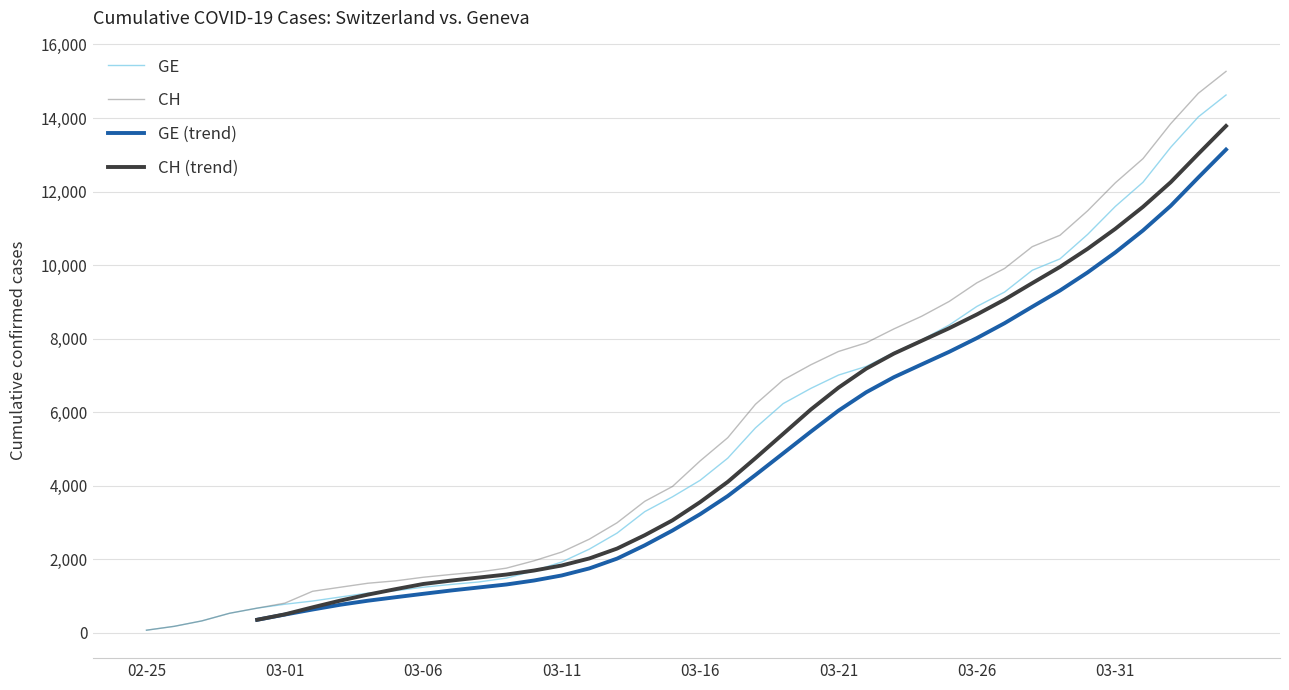

What is the highest value of the GE series?

14625